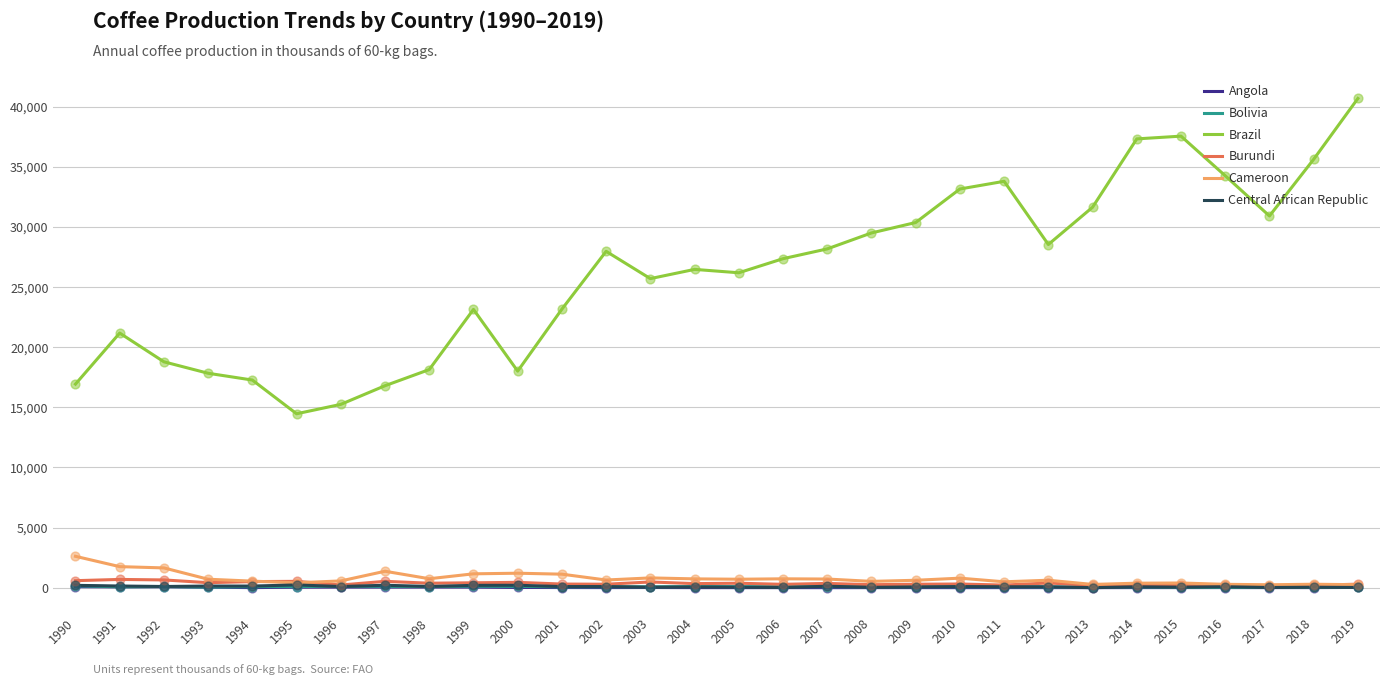

Which series has the largest total across all categories?

Brazil